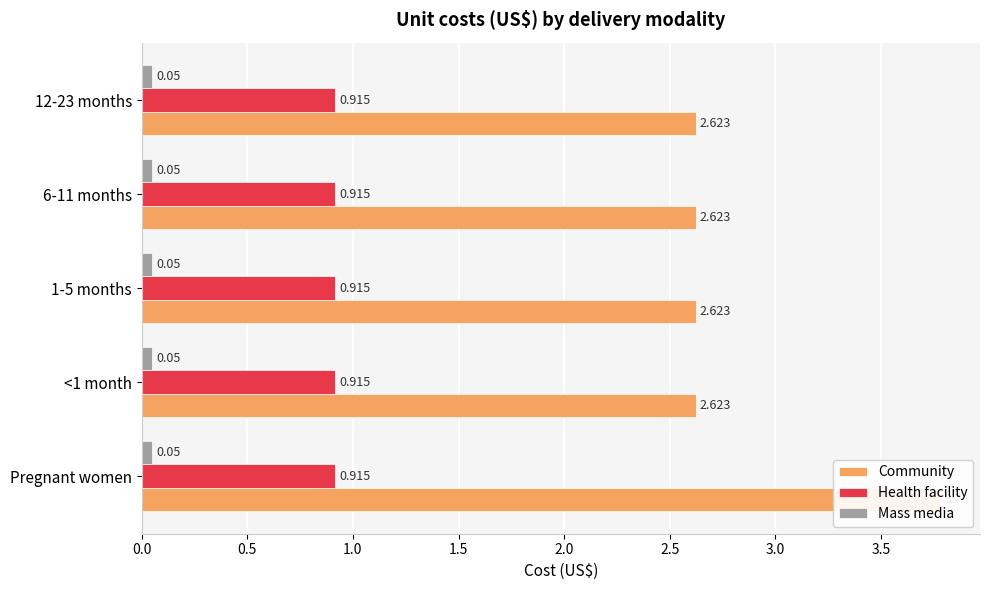

How many bars are there in each group?

3